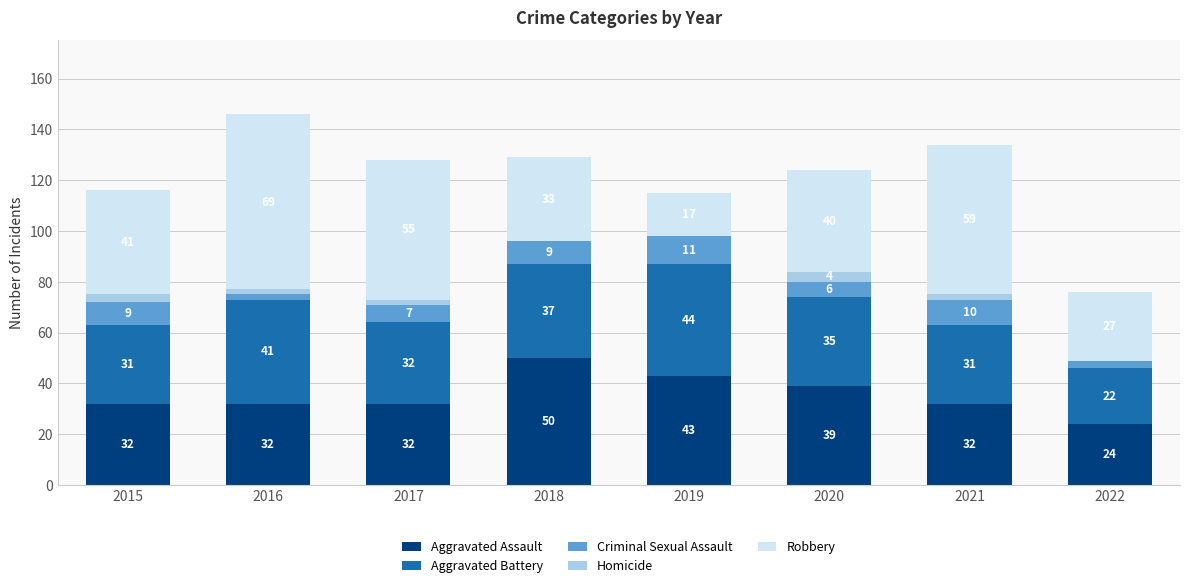

What is the total value across all series at 2016?

146